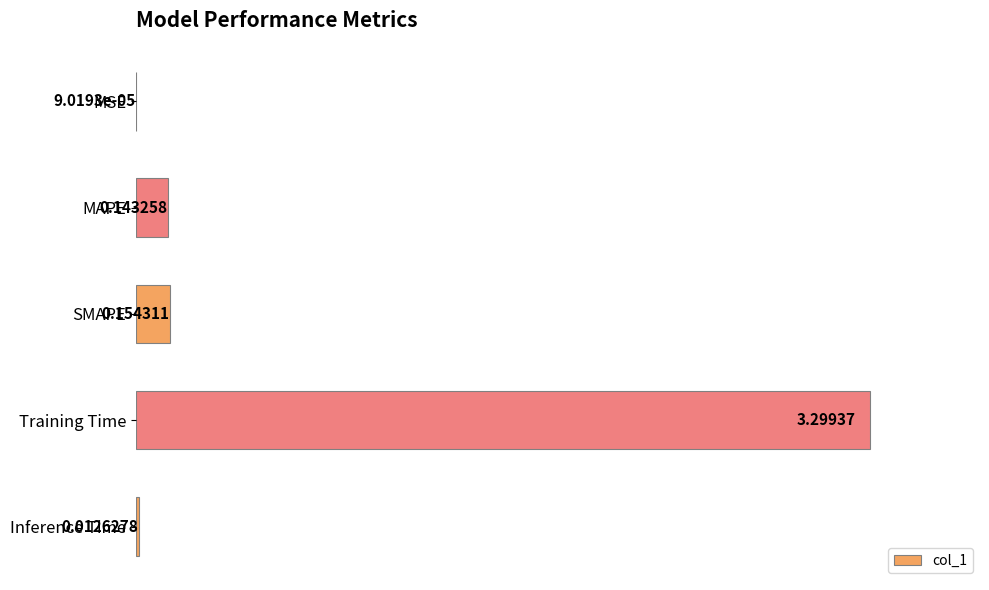

Where is the data nearest to the value 1?

SMAPE